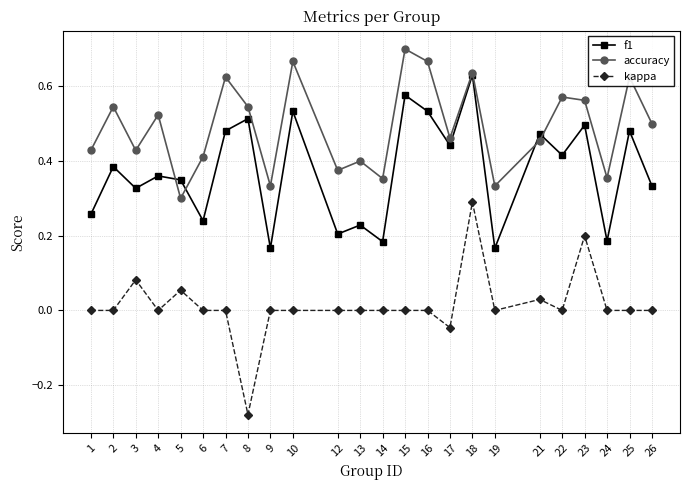

What is the total value across all series at 4?

0.9